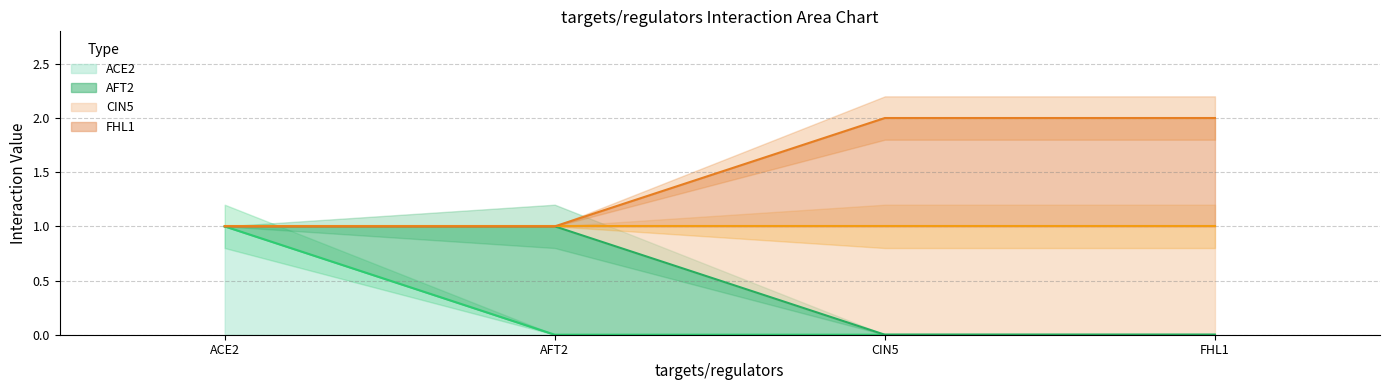

Count the FHL1 values in the range 1 to 2.

4